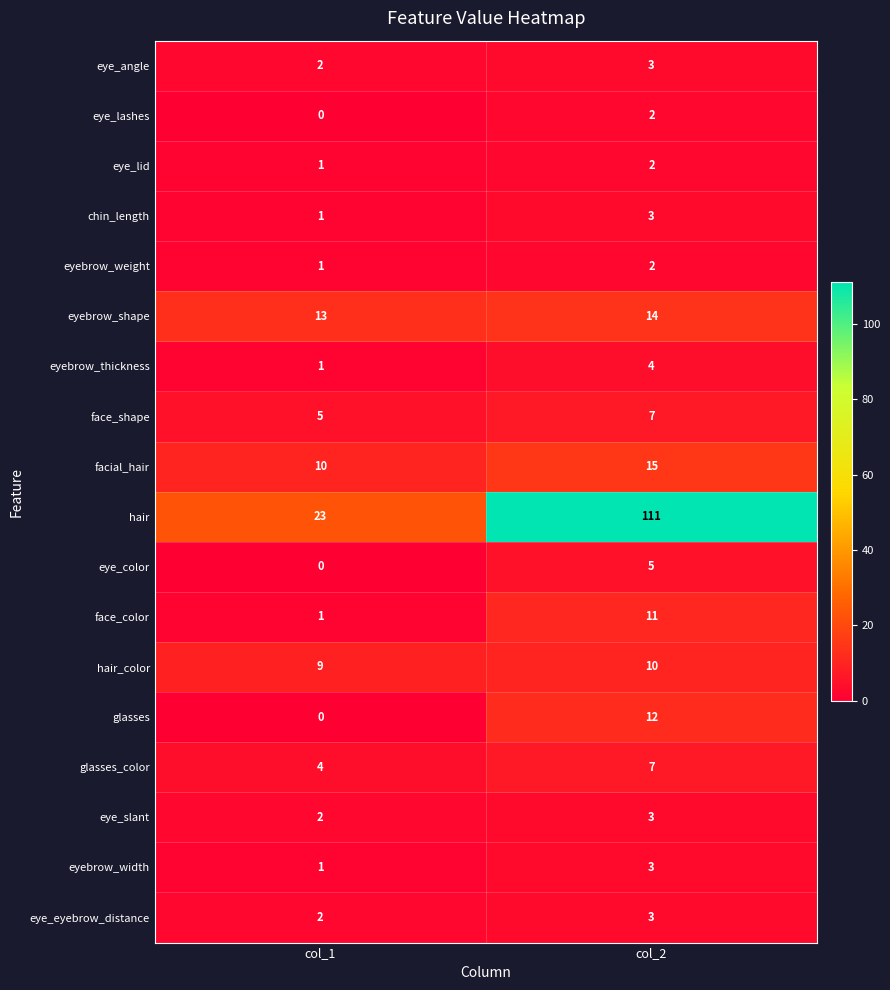

At which category is the sum across all series the highest?

col_2